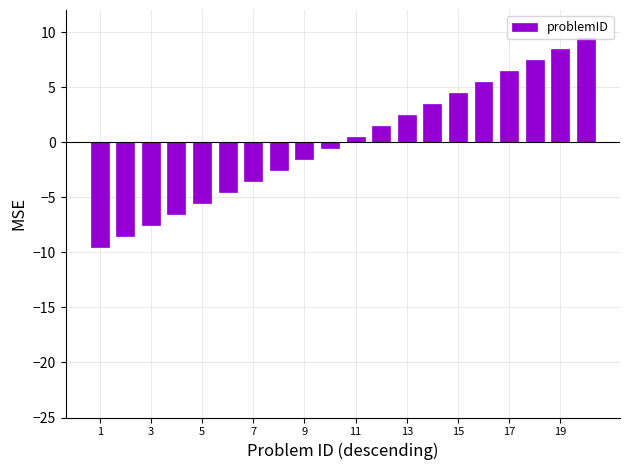

What is the difference between the second highest and minimum values?

18.0